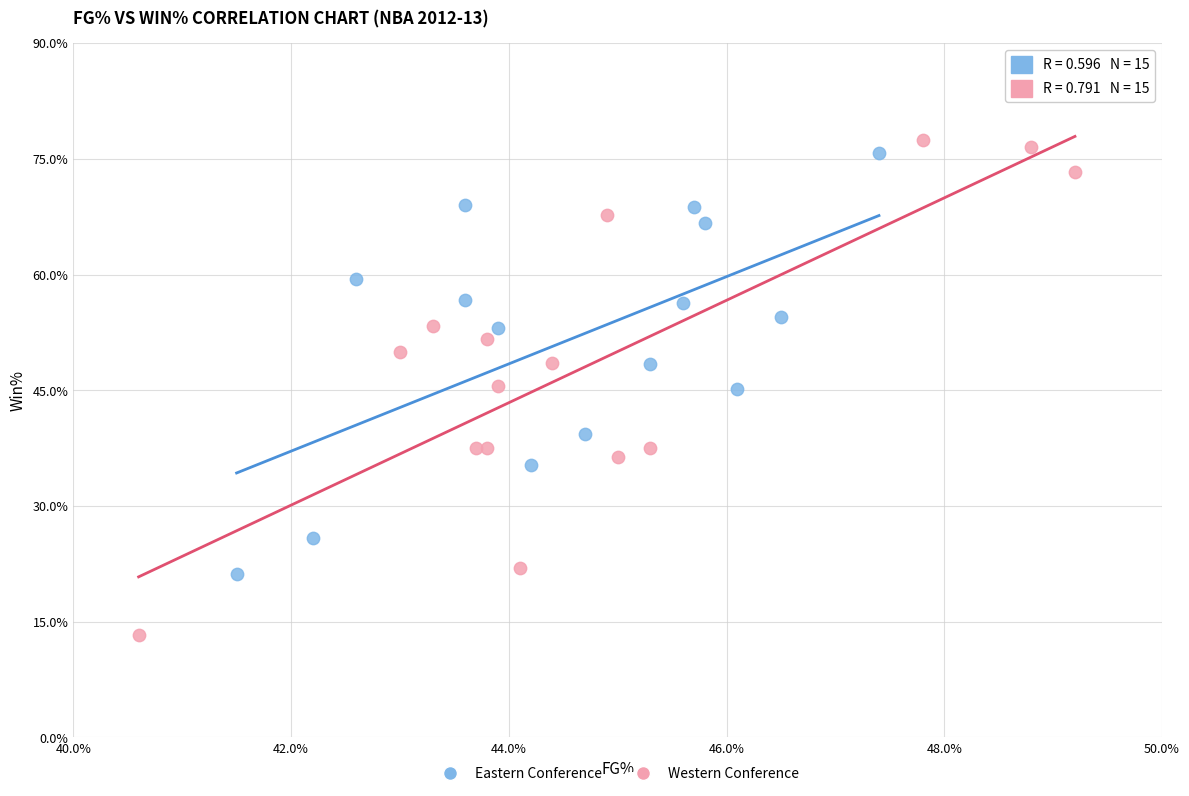

What are all the series names shown in the legend?

Eastern Conference, Western Conference